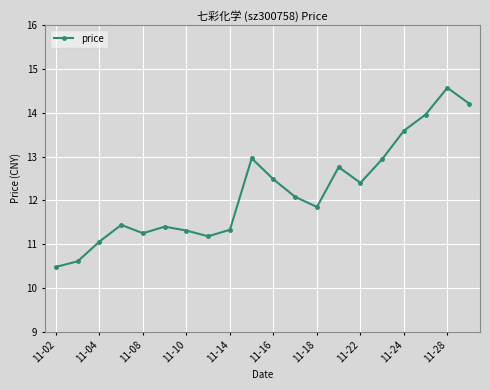

What is the maximum value shown in the chart?

14.6